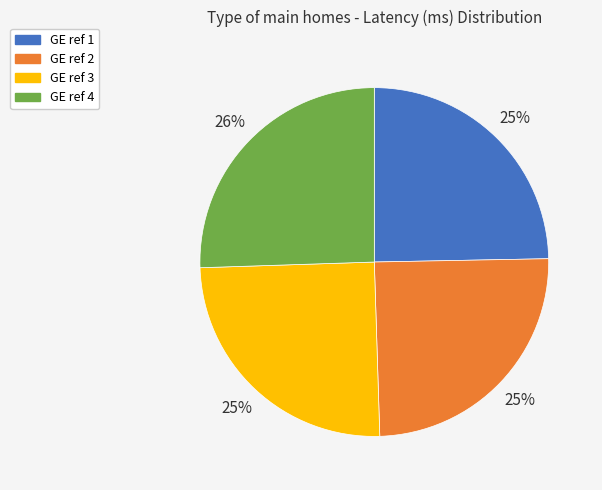

Do GE ref 2 and GE ref 1 together represent more than half of the pie?

No